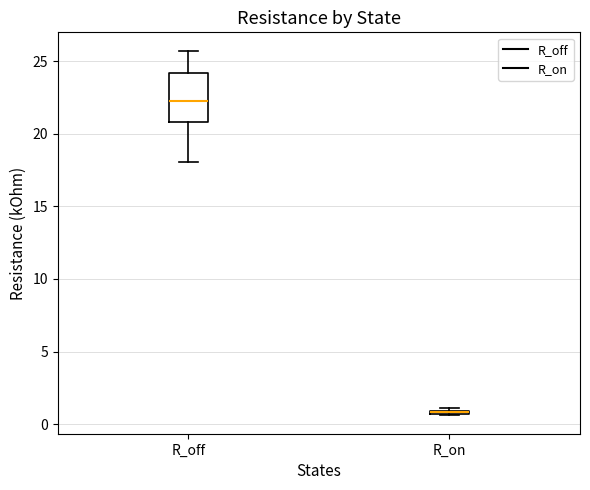

Where is the lower edge of the box for R_on on the y-axis? The values are not printed on the chart, so give them approximately, as read against the axis.

0.5